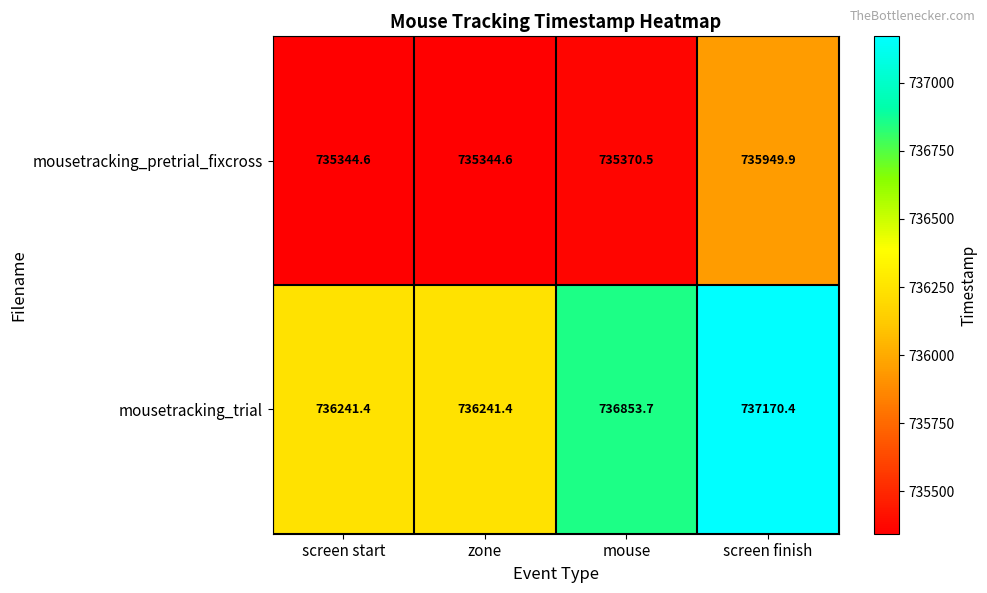

How many data points does each series have?

4